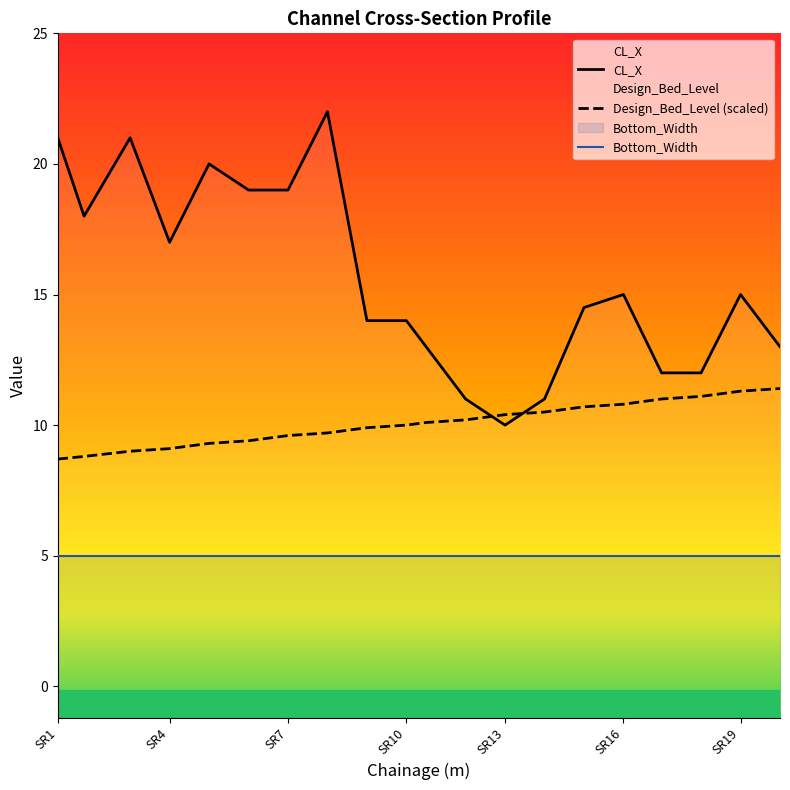

True or false: CL_X and Design_Bed_Level cross at least once.

True